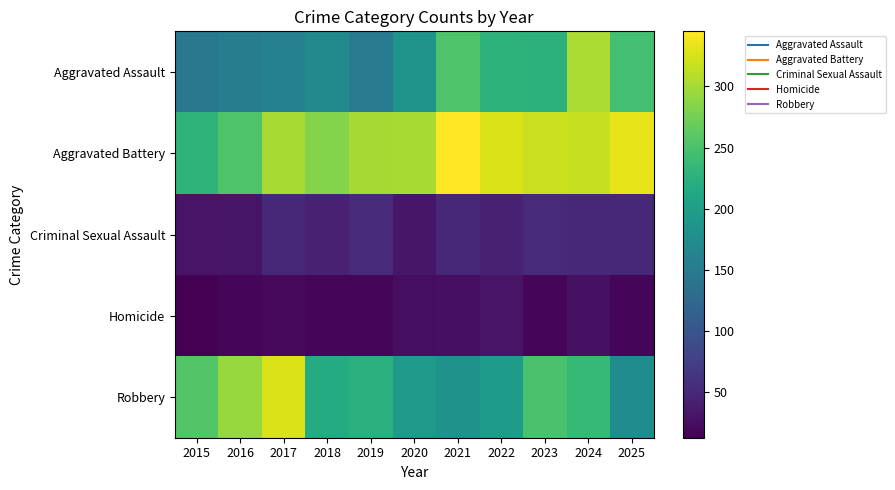

At which category does the chart reach its peak across all series?

2021